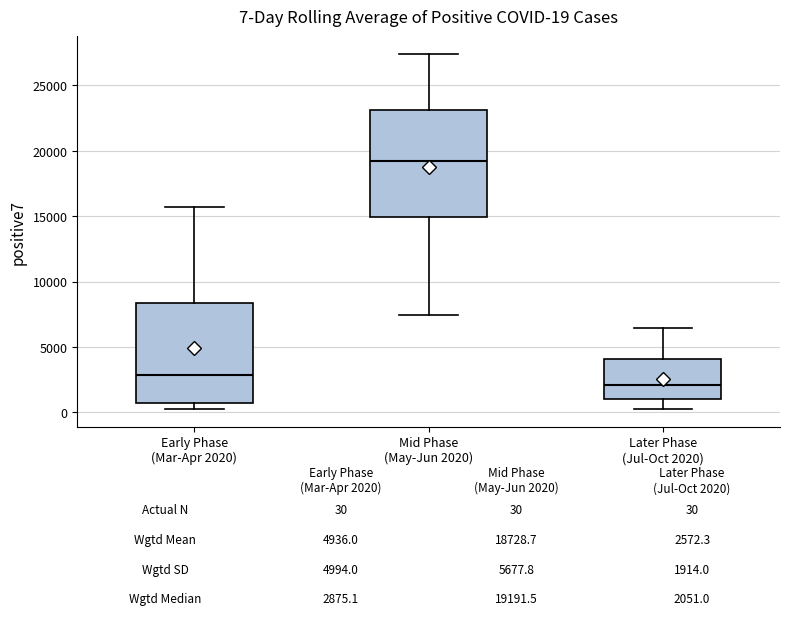

Which box's median line is the lowest?

Later Phase (Jul-Oct 2020)